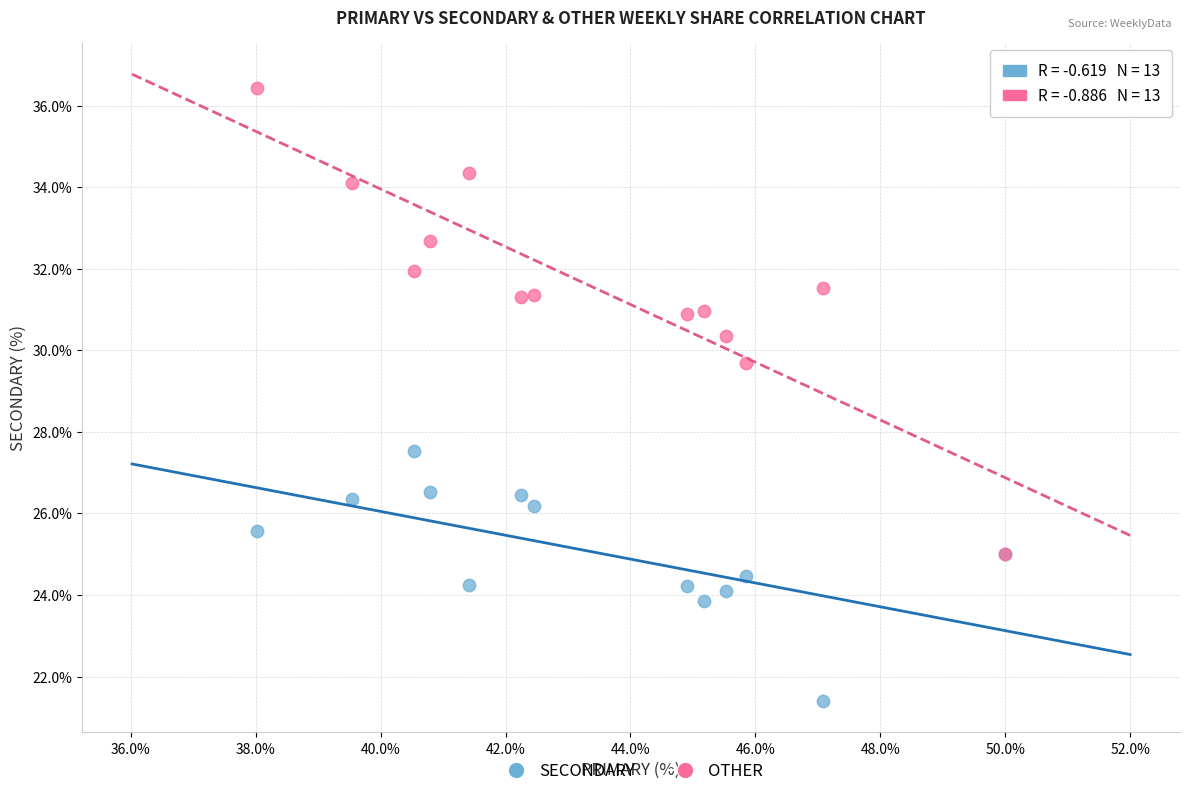

Which series reaches the maximum Y coordinate?

OTHER